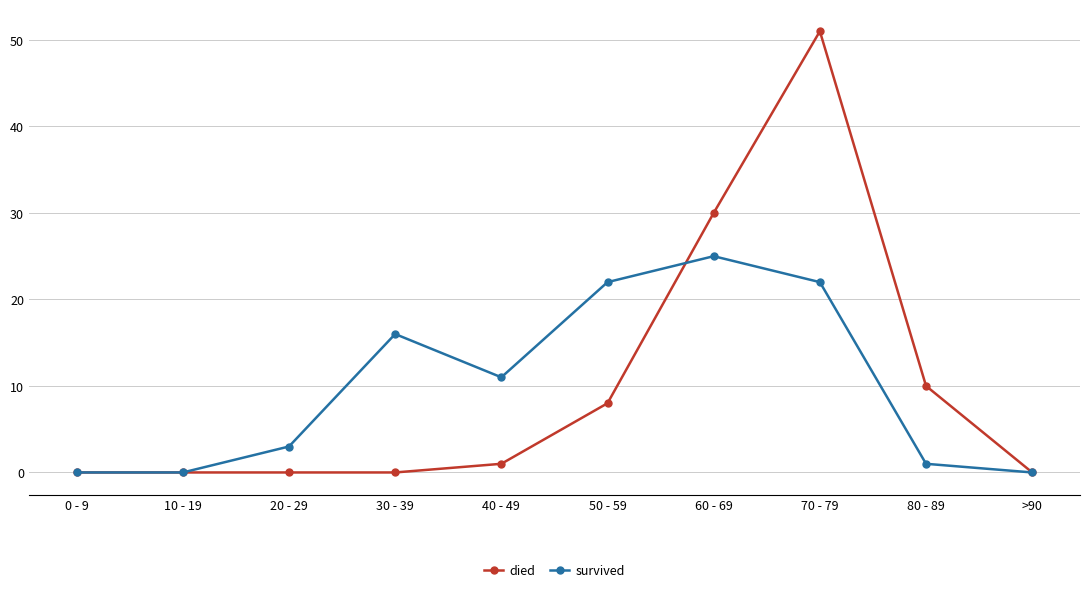

Rank the series at 40 - 49 from highest to lowest value.

survived, died